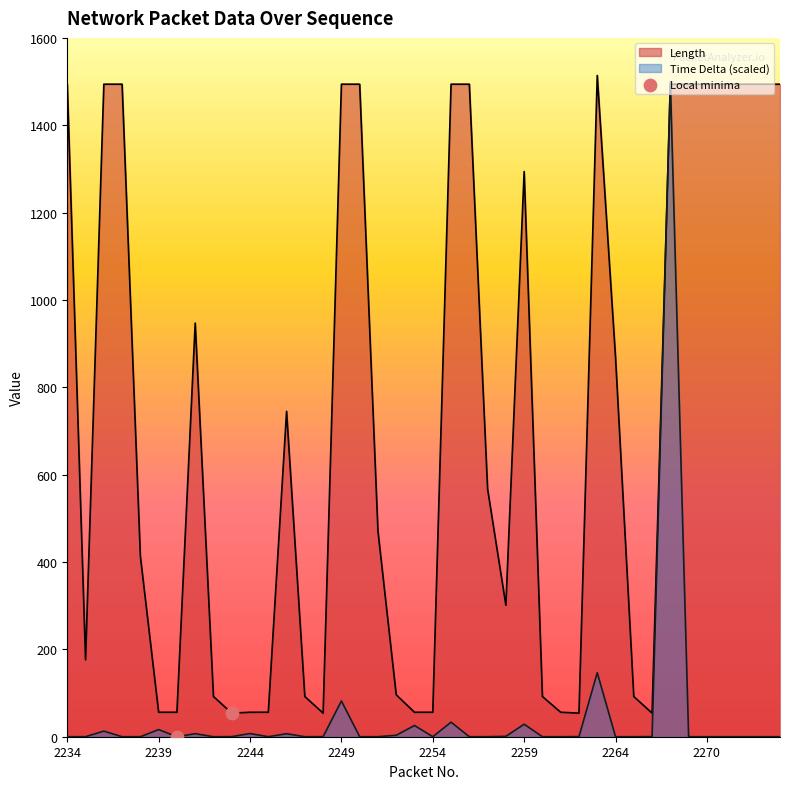

What is the greatest value displayed?

1514.0